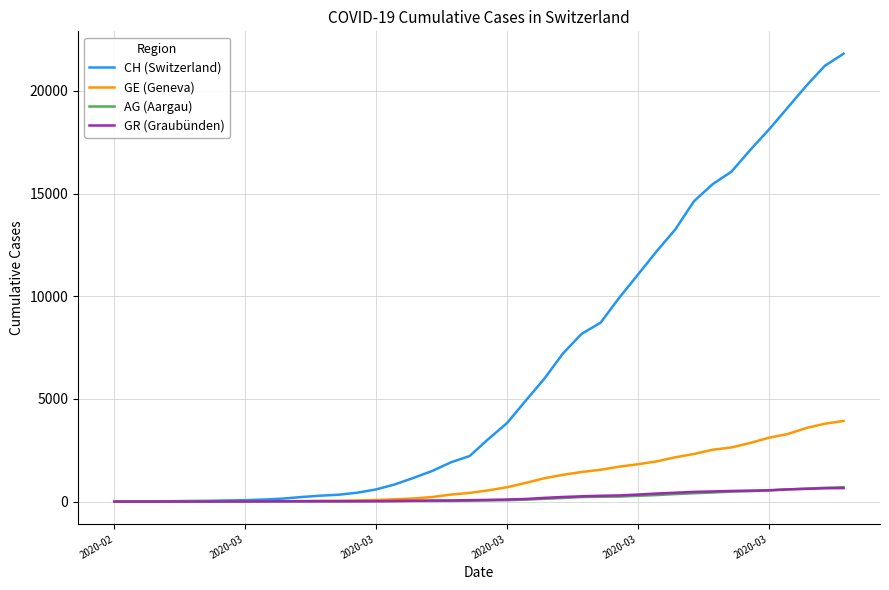

What is the highest value of the GE (Geneva) series?

3927